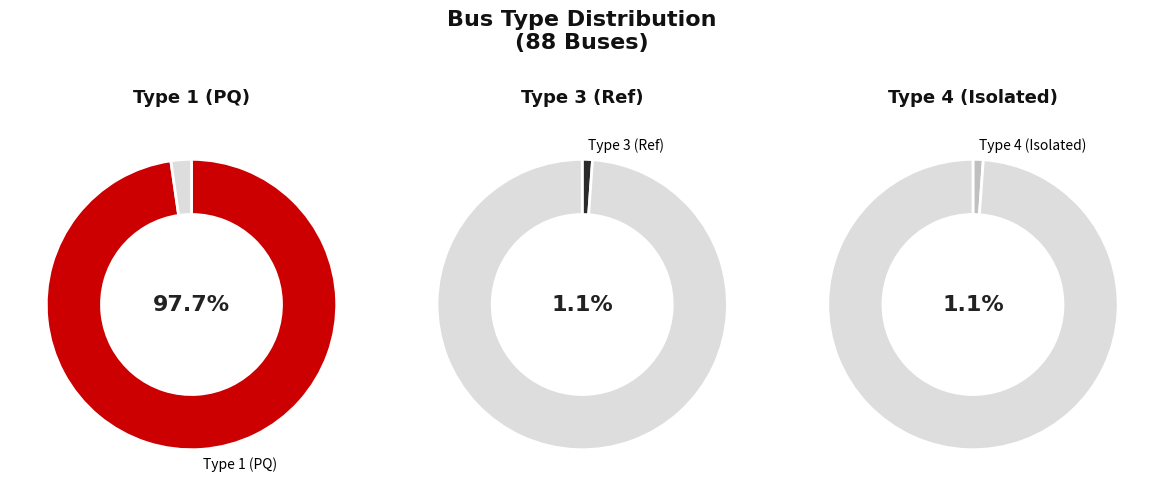

Which has a higher value, BUS_TYPE_3 or BUS_TYPE_4?

BUS_TYPE_3